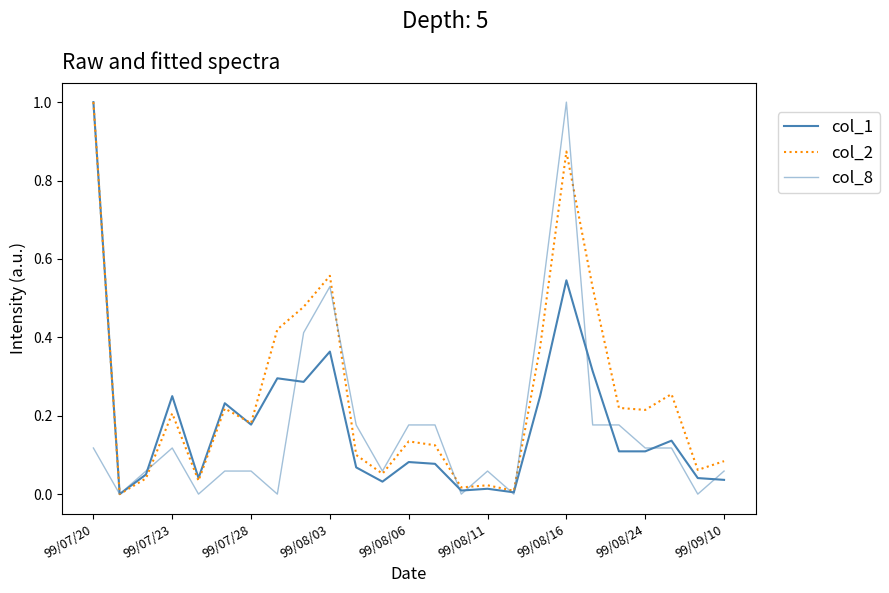

What is the average value of the col_1 series?

0.2